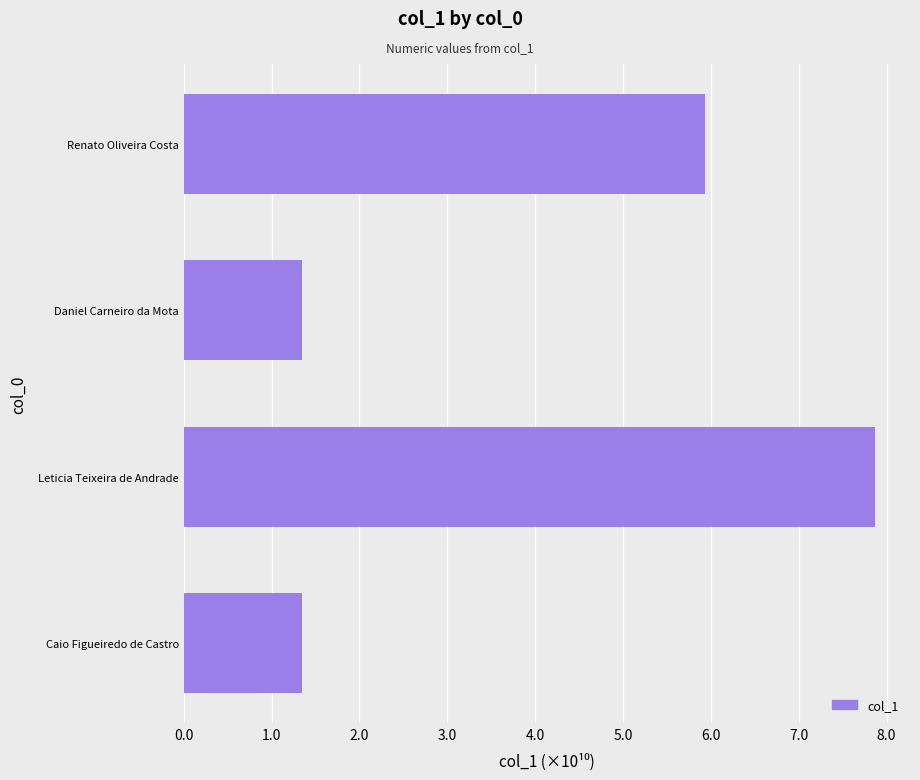

Are the bars horizontal?

Yes